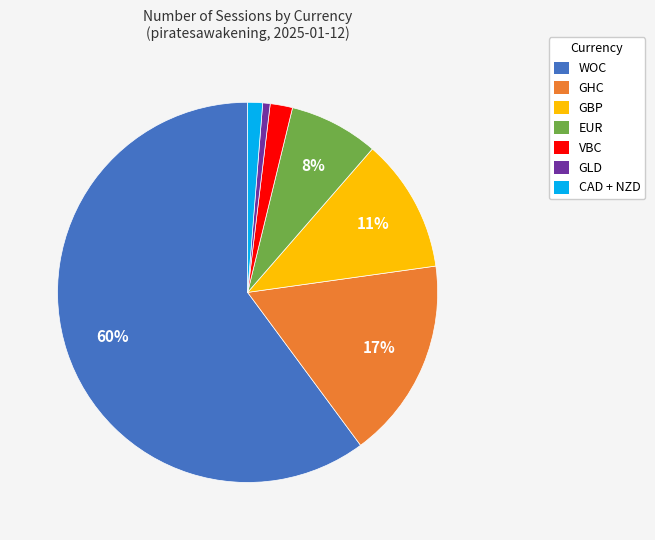

Is there a majority slice in this chart?

Yes